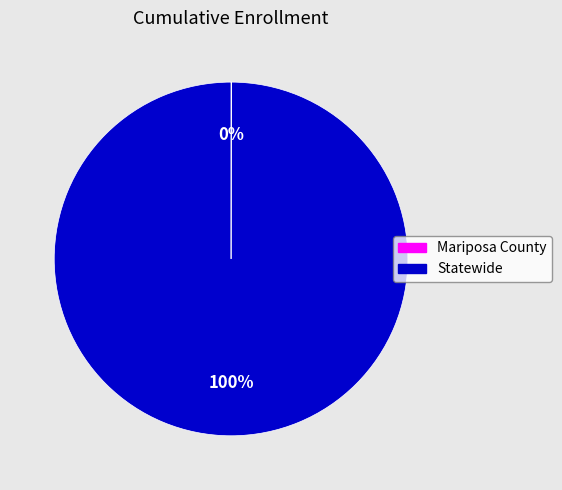

To the nearest percent, what is the difference between the largest and smallest slice percentages?

100%